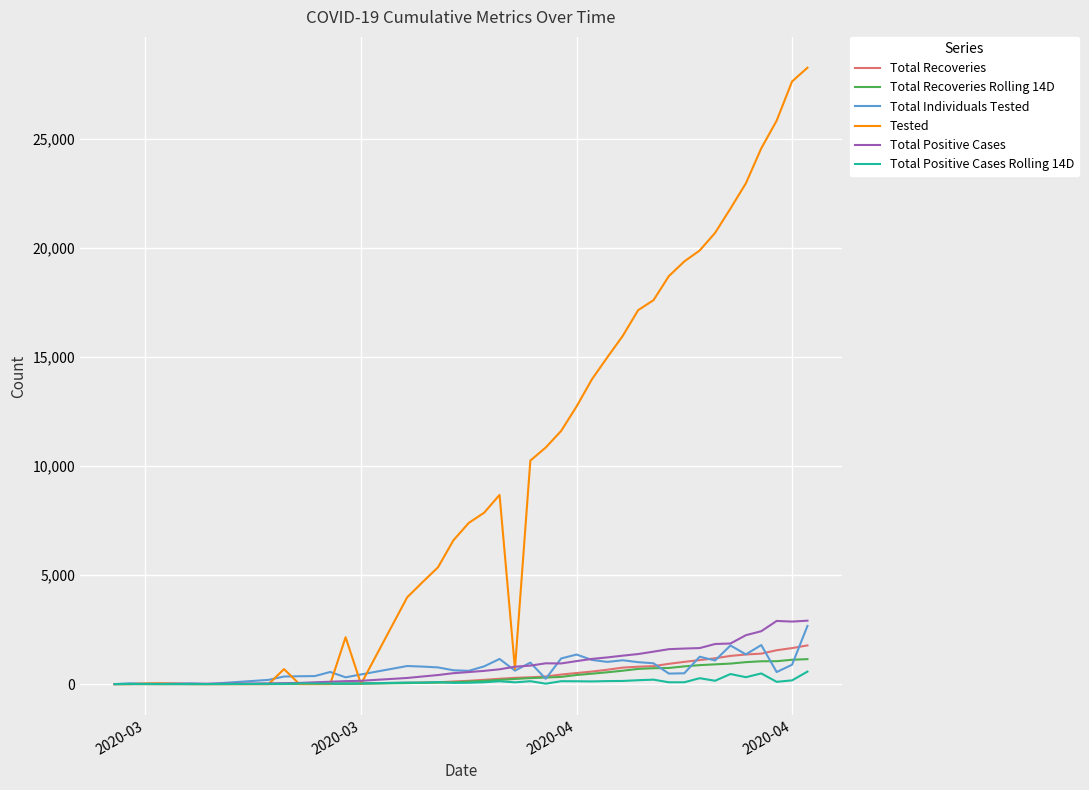

What is the maximum value shown in the chart?

28244